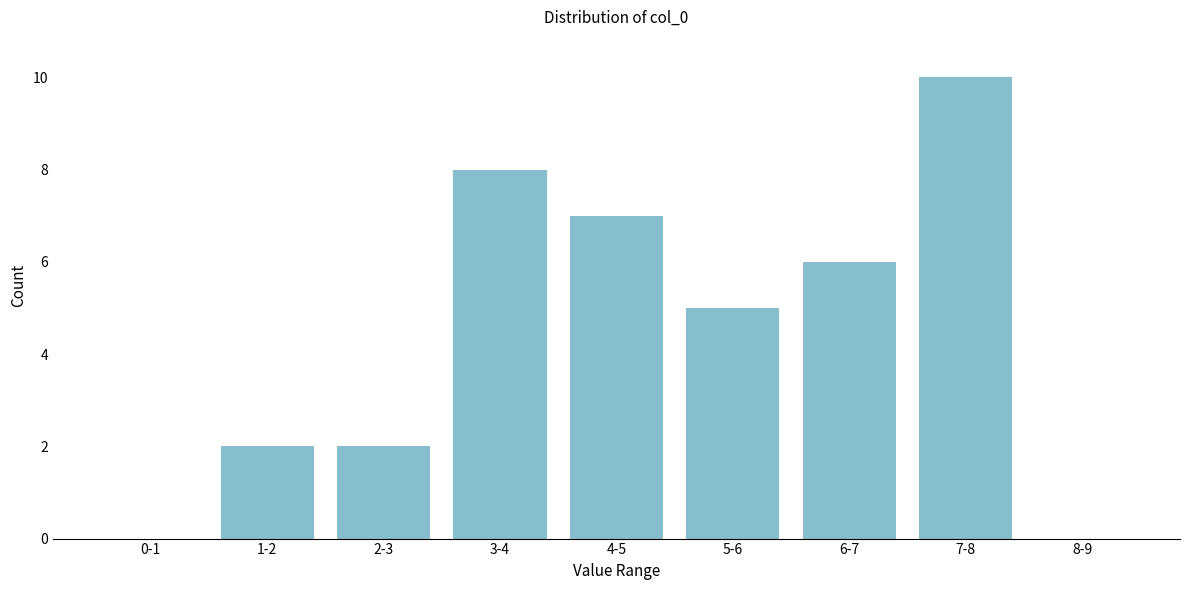

Reading left to right, extract all data points from this chart.

0-1=0	1-2=2	2-3=2	3-4=8	4-5=7	5-6=5	6-7=6	7-8=10	8-9=0